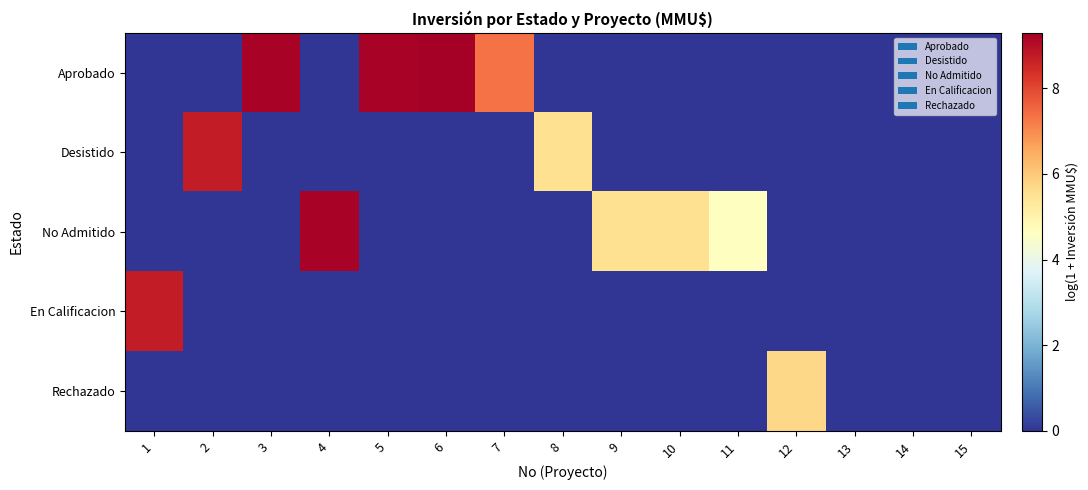

List the series in order of their peak value, lowest first.

Rechazado, Desistido, En Calificacion, No Admitido, Aprobado